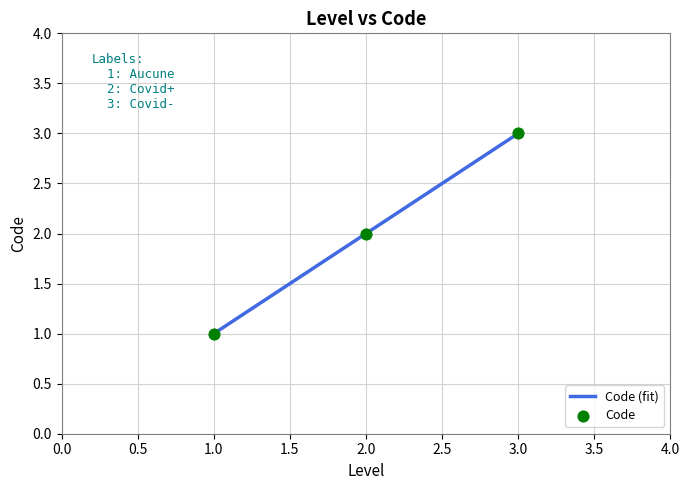

What is the ratio of the value at 1.0 to the value at 3.0?

0.3